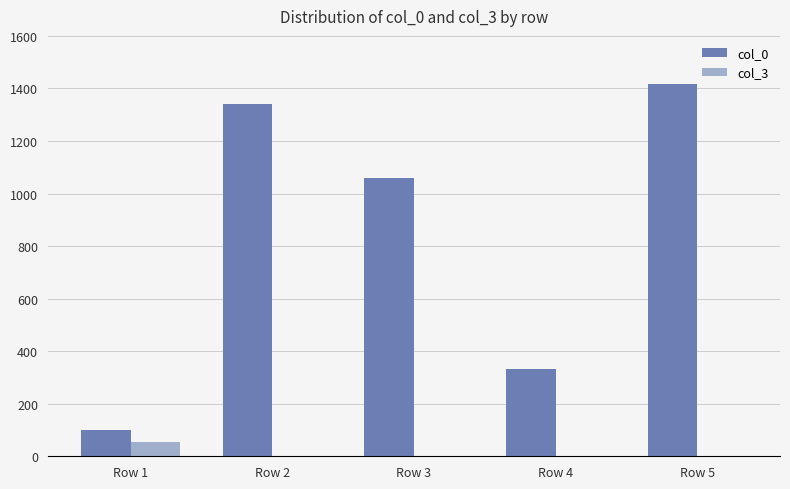

What is the maximum value for col_3?

55